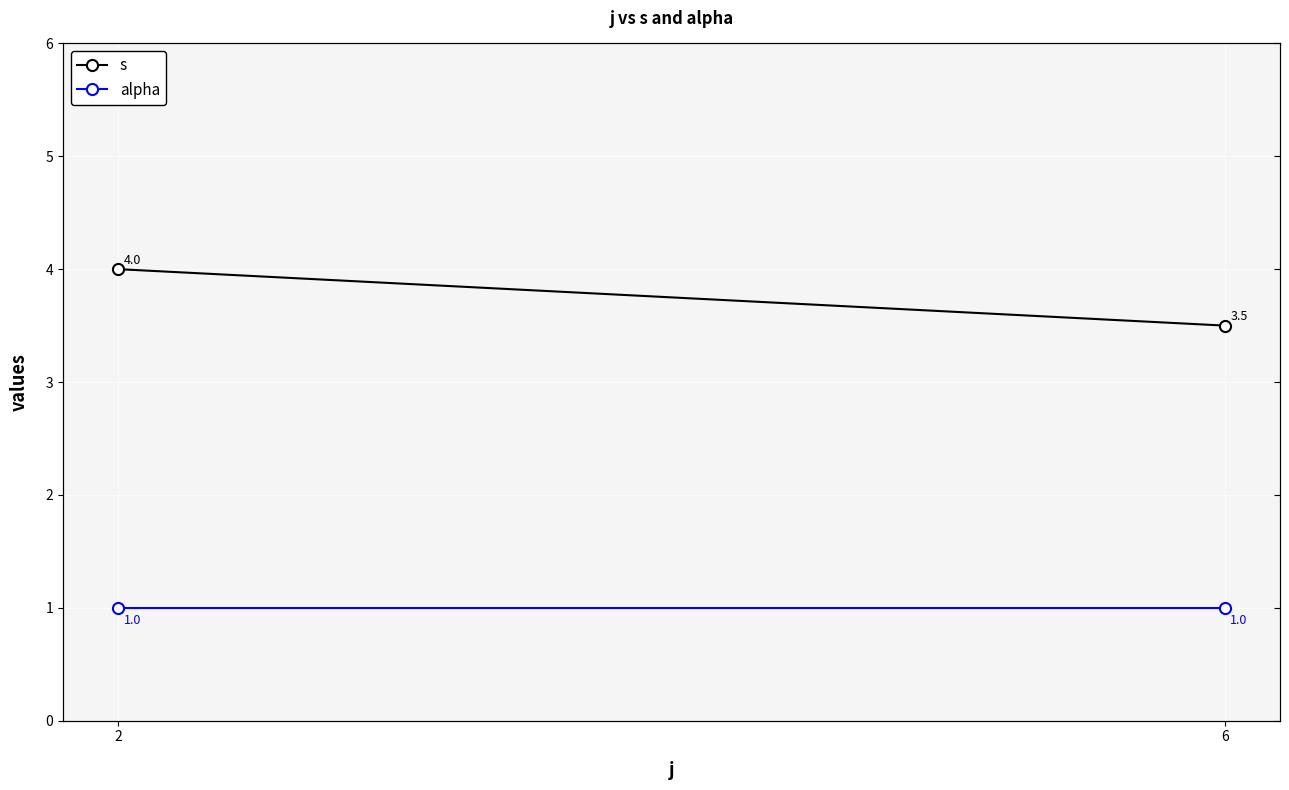

Read the alpha value at 6.

1.0